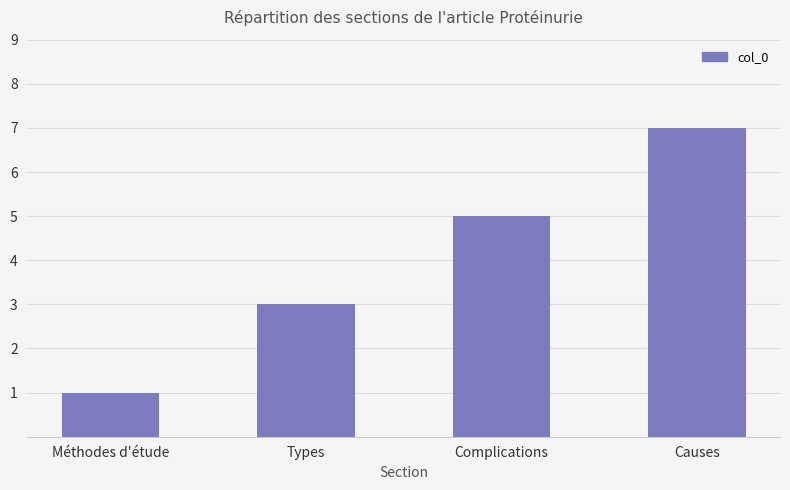

What is the change in value from Méthodes d'étude to Complications?

+4